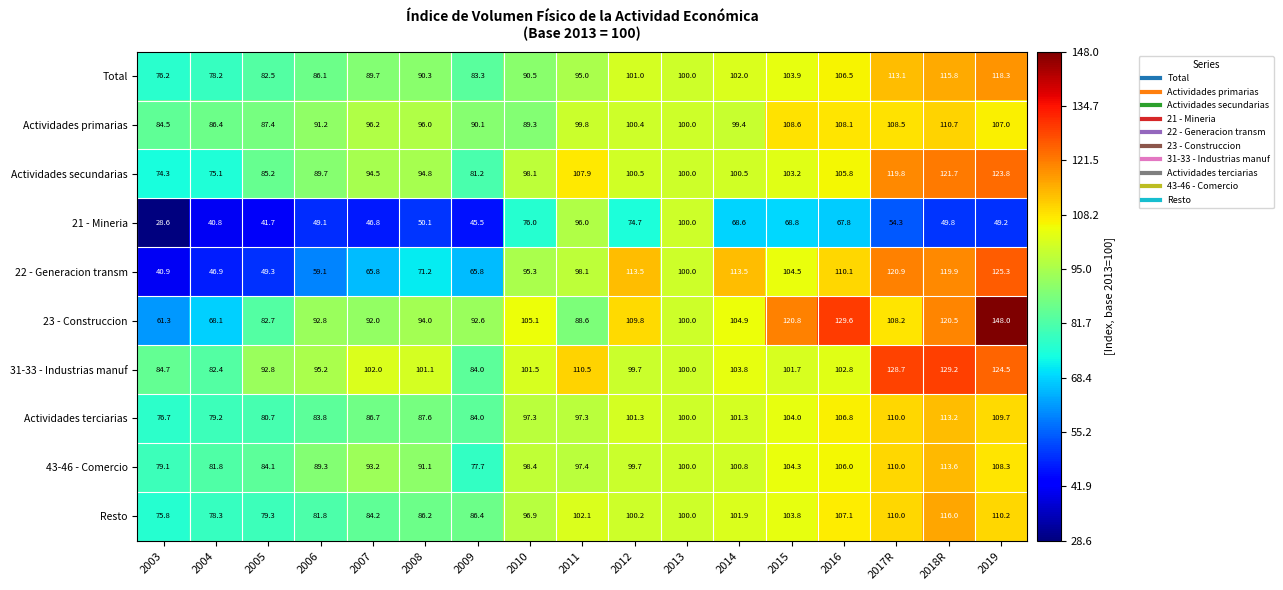

What value does the 43-46 - Comercio series have at 2016?

106.0